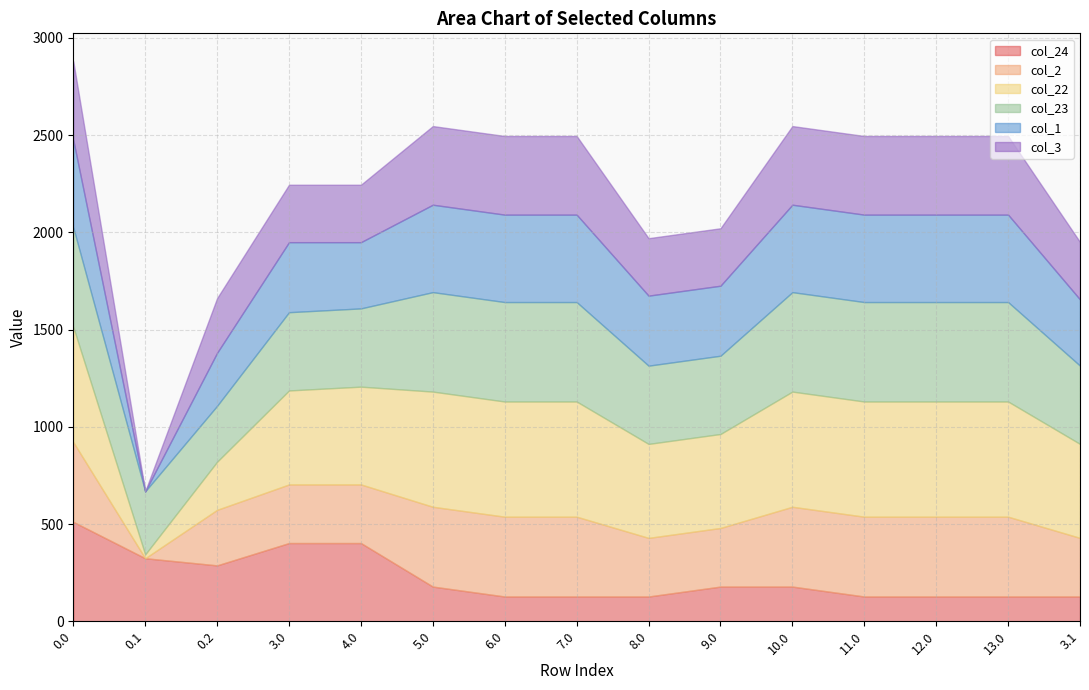

What is the label of the 6th point from the left?

5.0